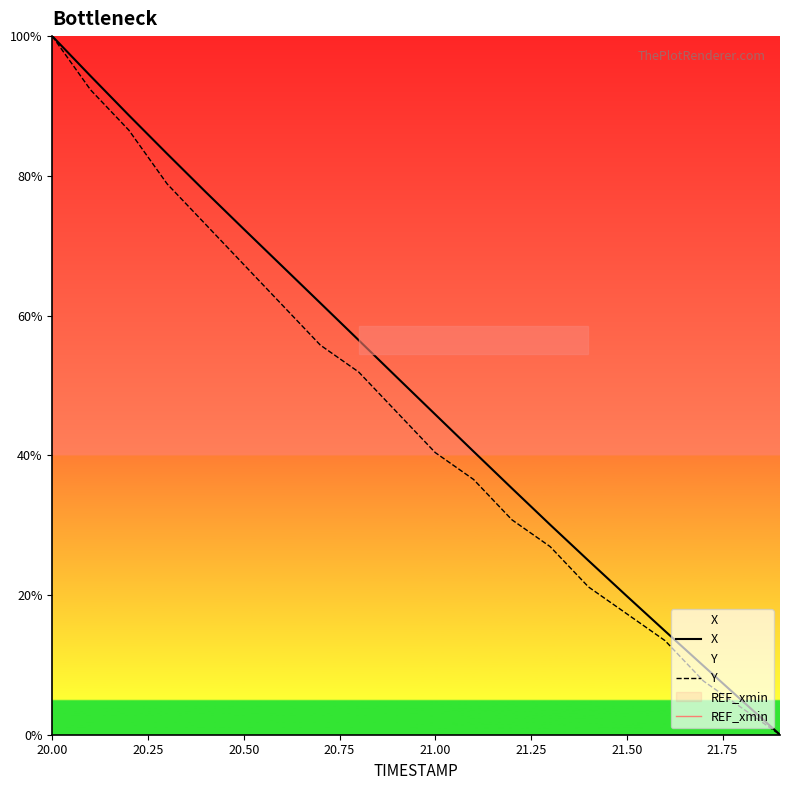

How many distinct data groups are displayed?

3